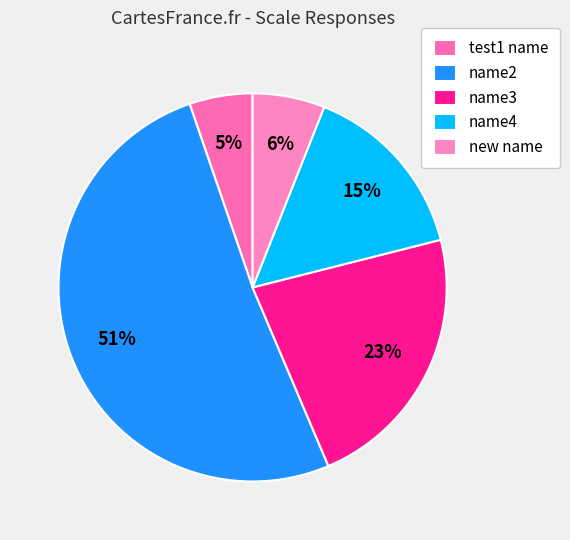

Is it true that name2 is 58% of the pie?

False